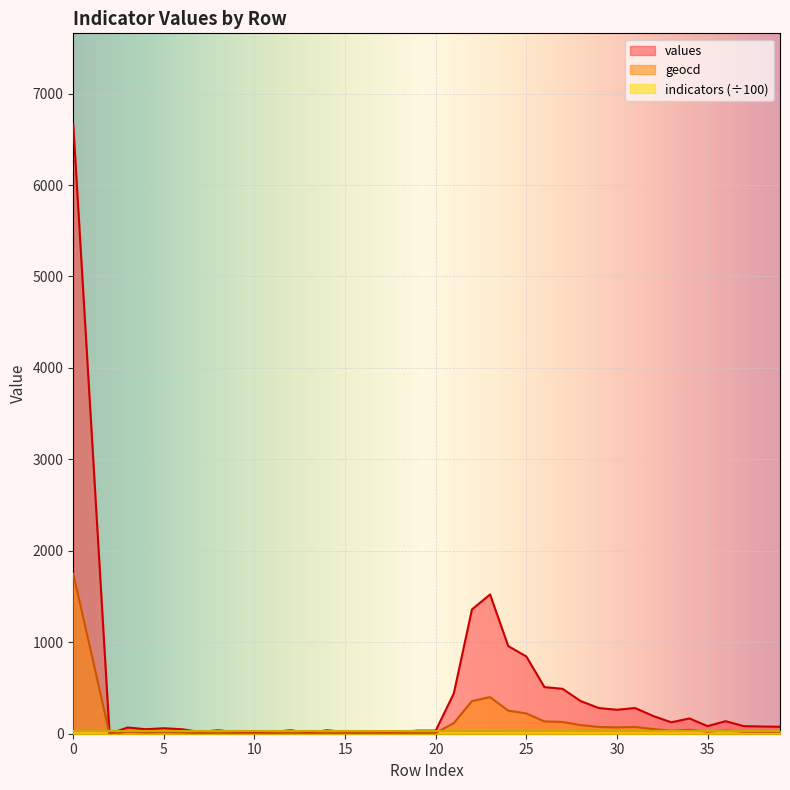

At which label is geocd closest to 874?

1